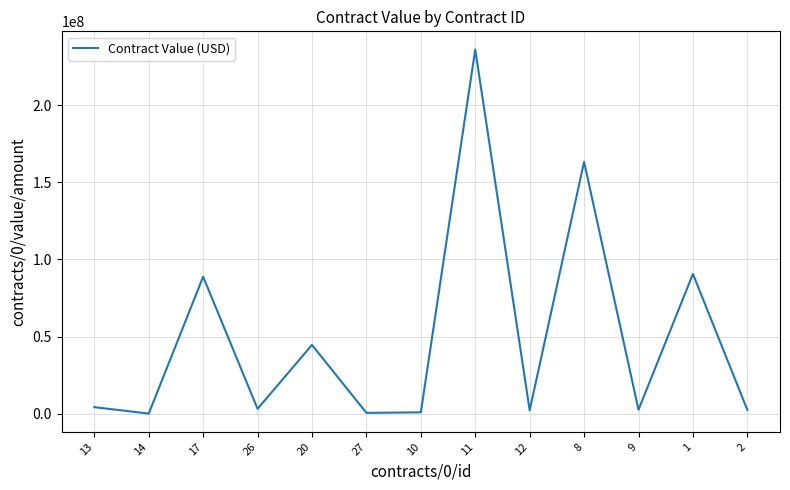

Is it true that the value at 17 is 153567214.7?

False